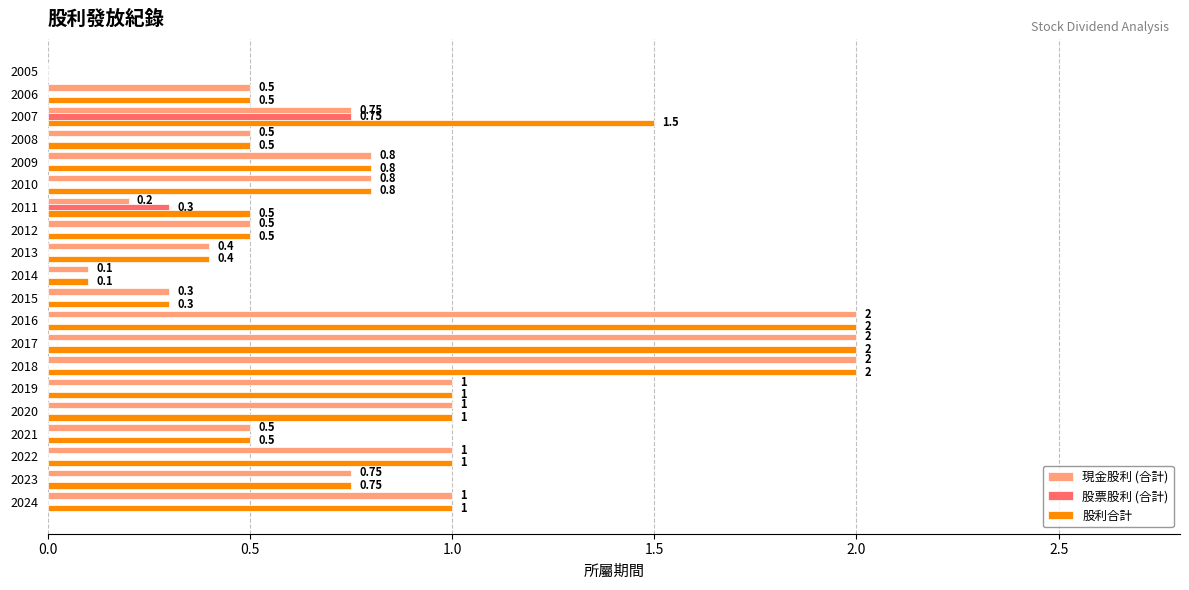

What is the total value across all series at 2019?

2.0